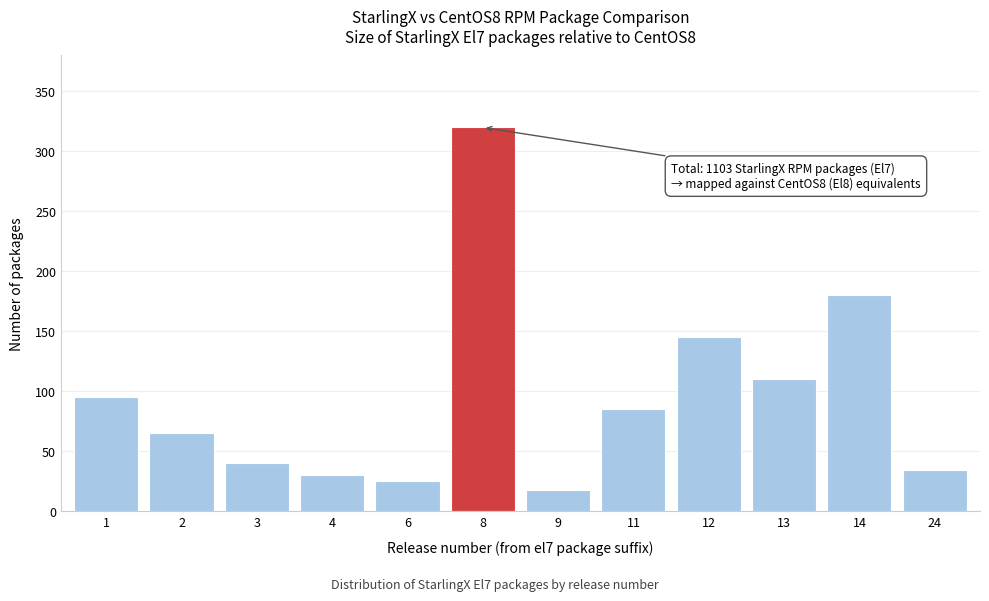

Reading left to right, what are all the values shown in this chart?

95	65	40	30	25	320	18	85	145	110	180	34